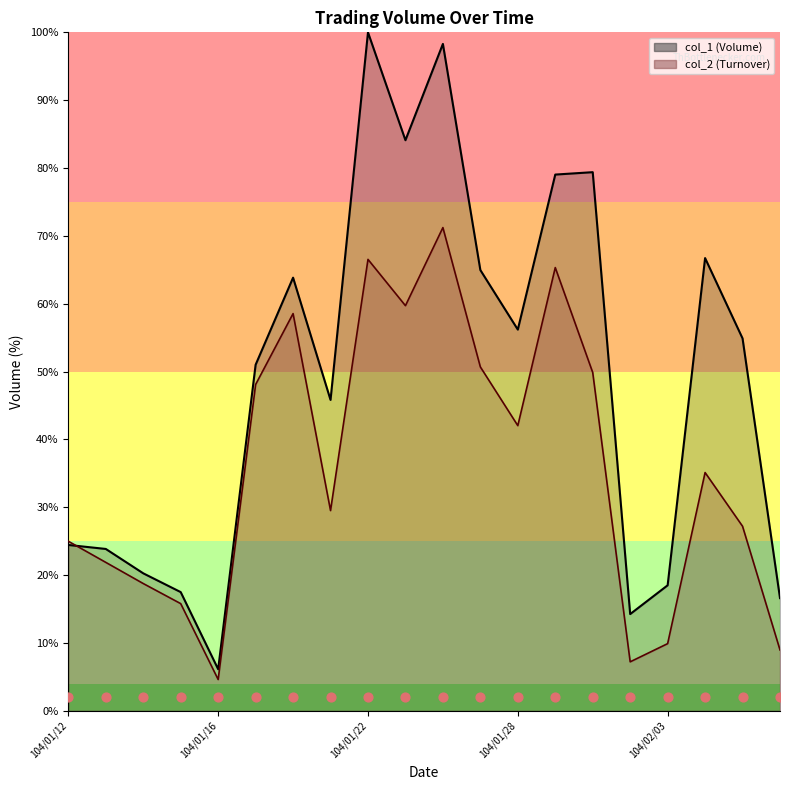

Which series has the largest total across all categories?

col_1